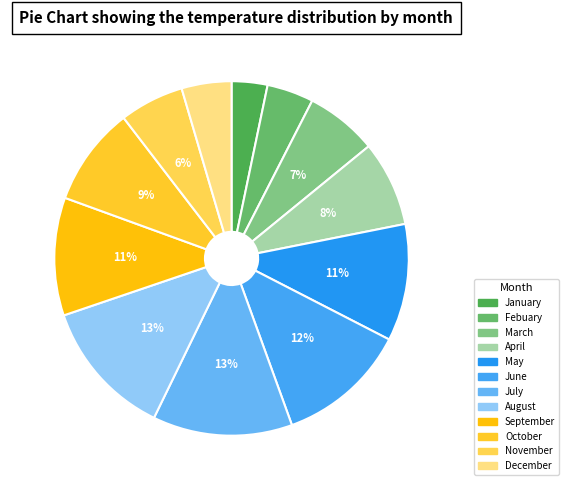

What is the total percentage of July and March?

19.3%